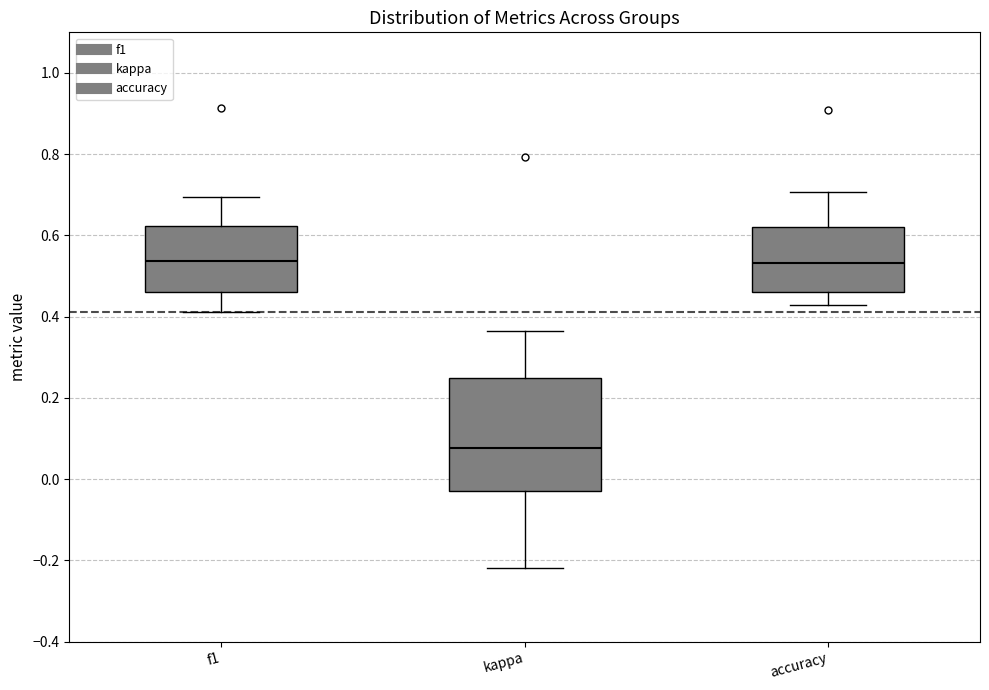

Comparing the boxes themselves (not the whiskers), which one is the tallest?

kappa